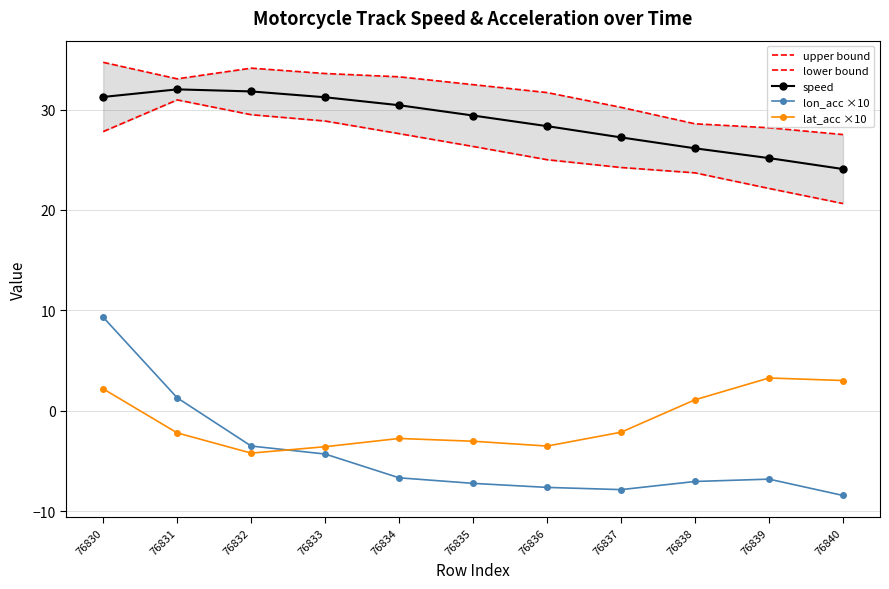

Which category has the highest value in the lower bound series?

76831